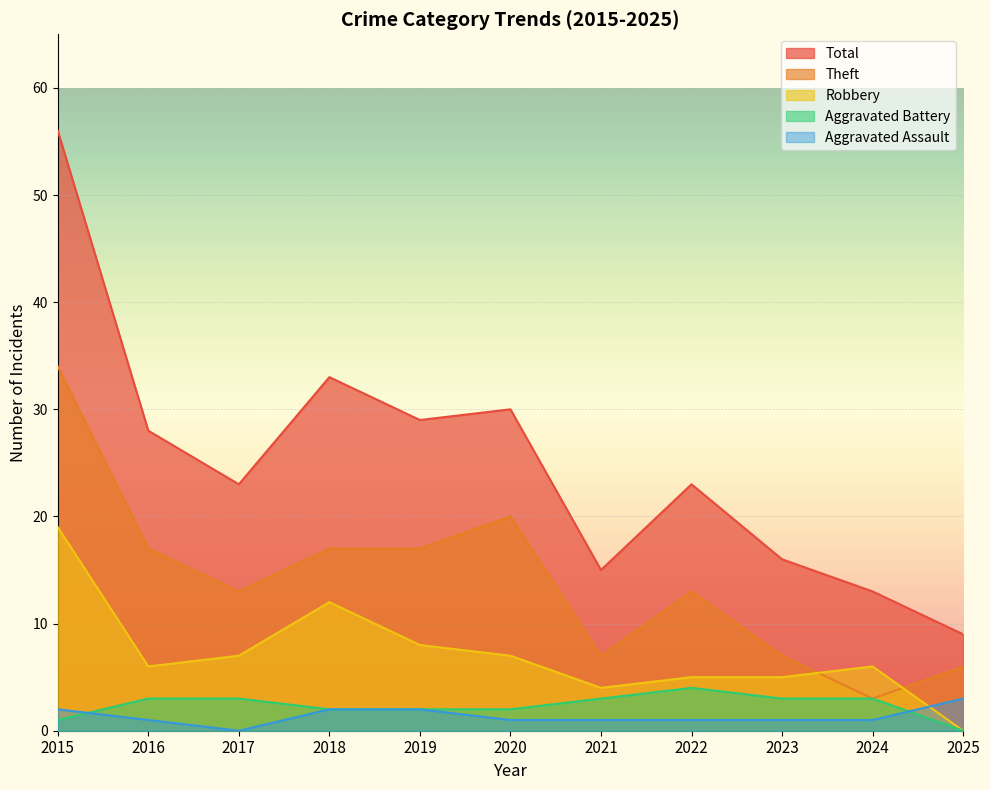

Reading right to left, transcribe all the data shown in this chart.

Aggravated Assault: 3	1	1	1	1	1	2	2	0	1	2
Aggravated Battery: 0	3	3	4	3	2	2	2	3	3	1
Robbery: 0	6	5	5	4	7	8	12	7	6	19
Theft: 6	3	7	13	7	20	17	17	13	17	34
Total: 9	13	16	23	15	30	29	33	23	28	56